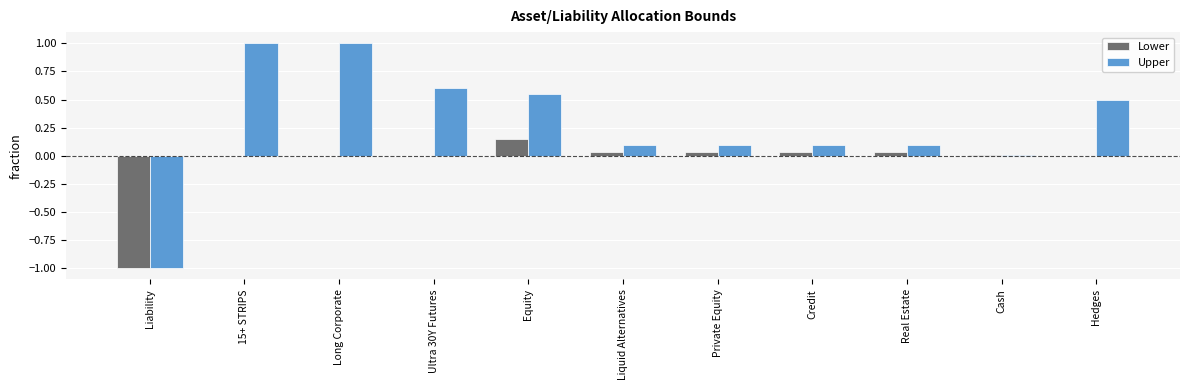

Which series has the largest total across all categories?

Upper